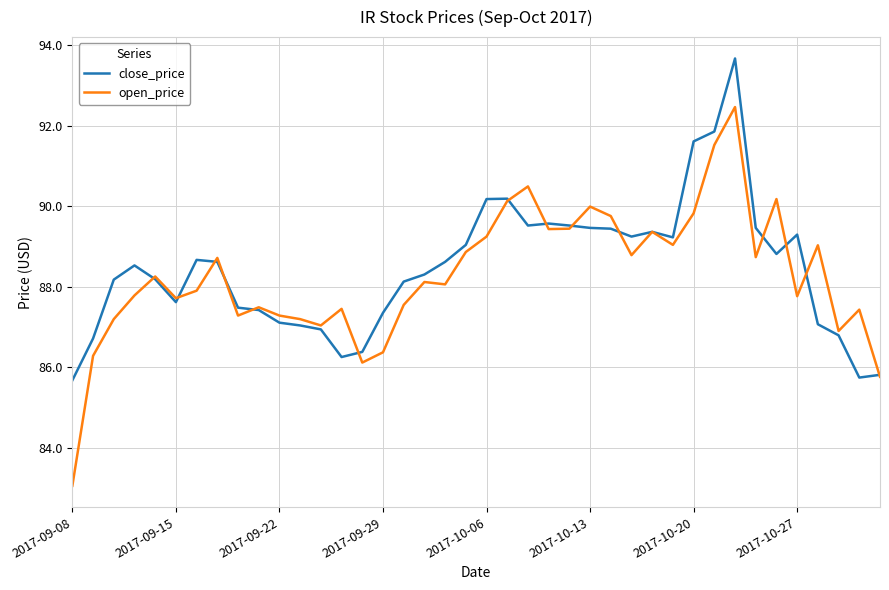

What is the average value of the open_price series?

88.3